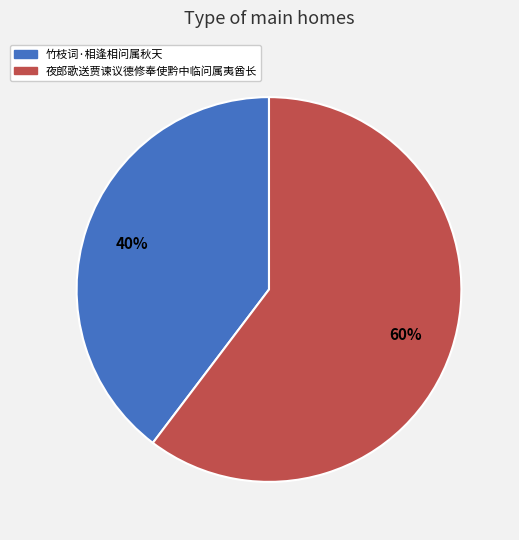

True or false: 竹枝词·相逢相问属秋天 accounts for 40% of the total.

True